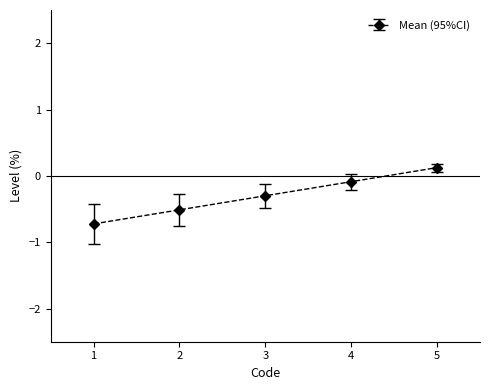

The value at 3 is -0.3. True or false?

True